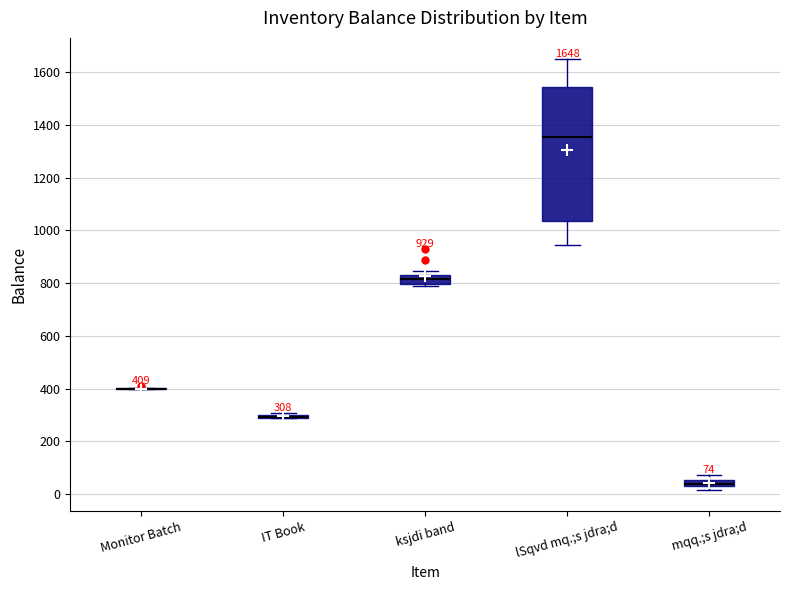

Comparing the boxes themselves (not the whiskers), which one is the tallest?

lSqvd mq.;s jdra;d